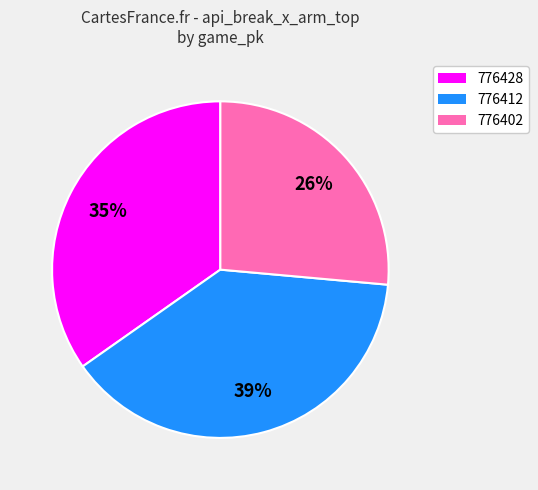

To the nearest percent, what is the average slice percentage?

33%